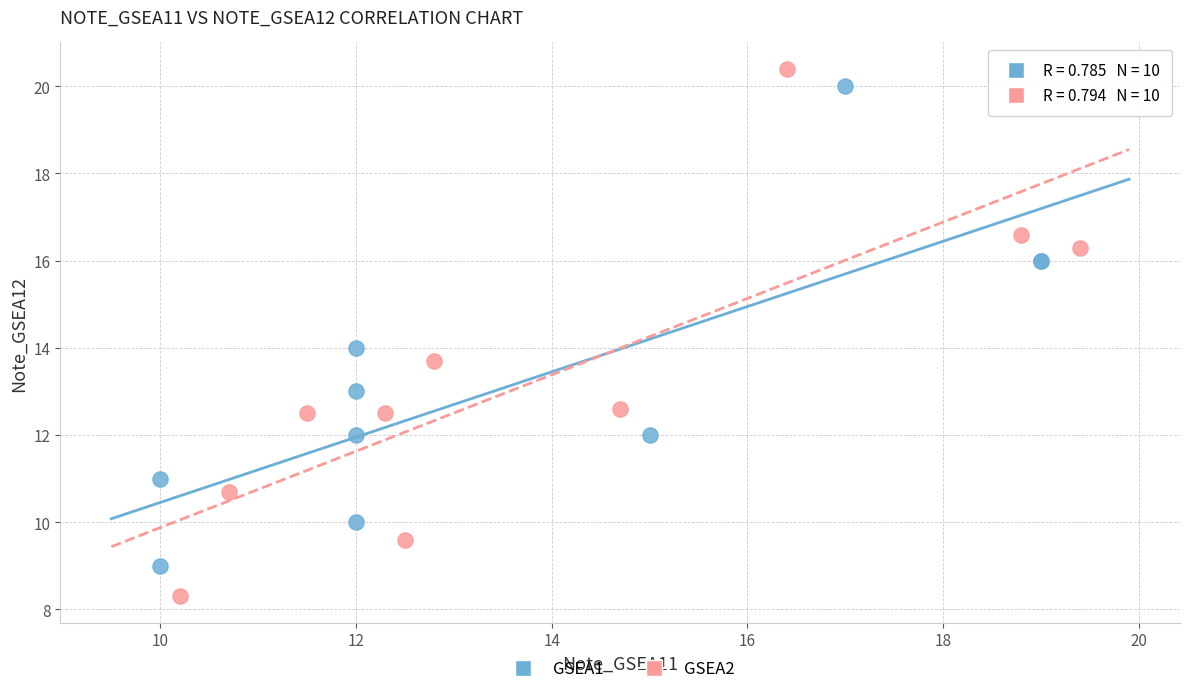

Which series has the widest spread of Y values?

GSEA2